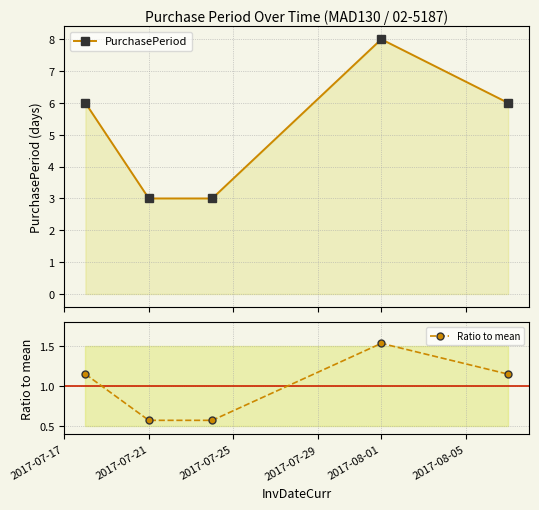

What is the sum of all PurchasePeriod values?

26.0